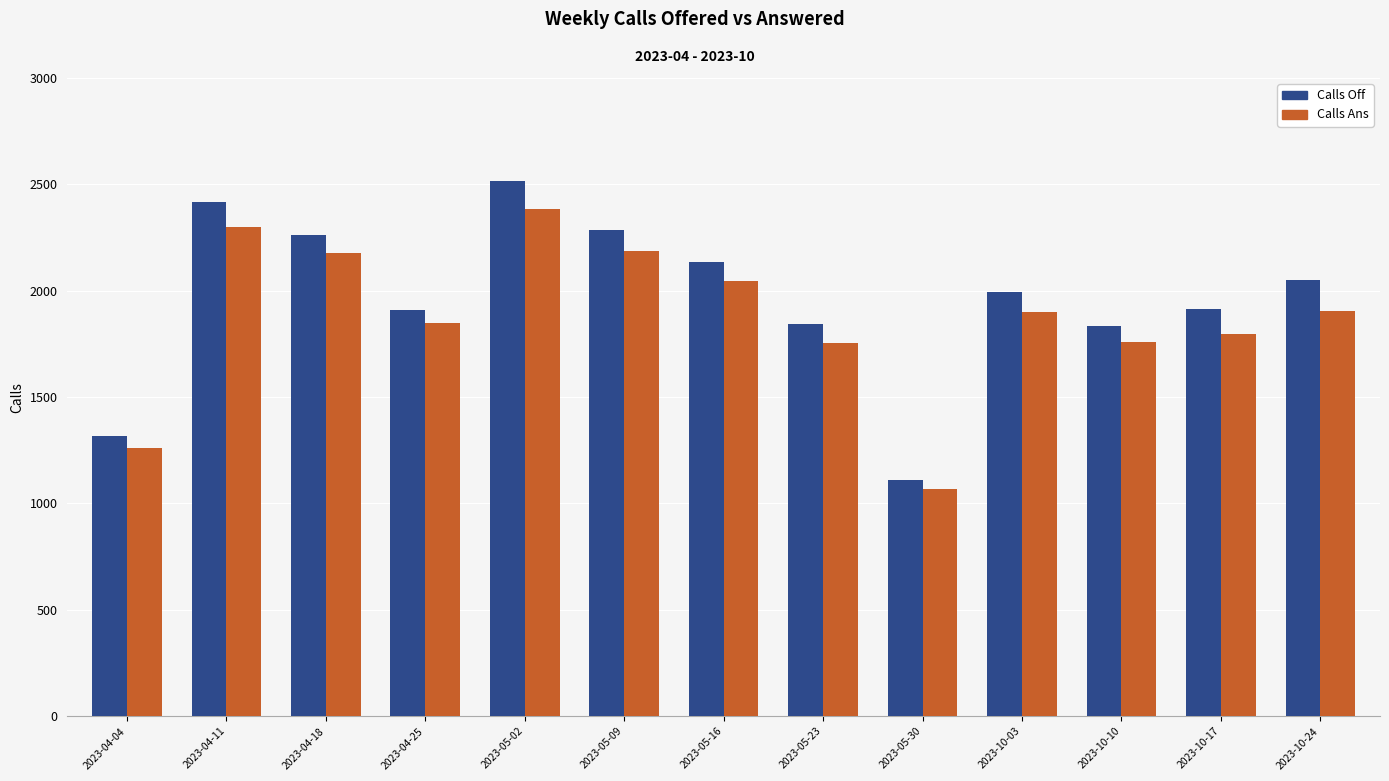

What are all the series names shown in the legend?

Calls Off, Calls Ans